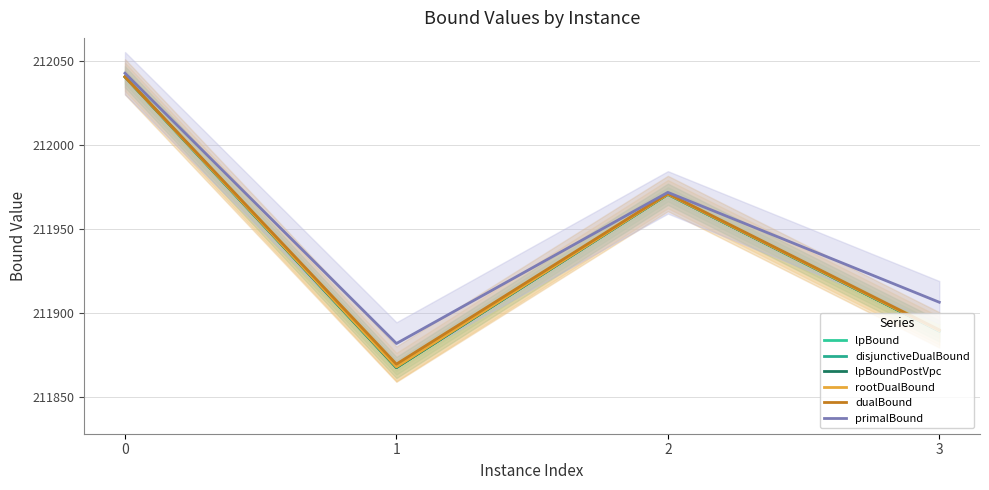

The value of disjunctiveDualBound at 1 is 145548.6. True or false?

False